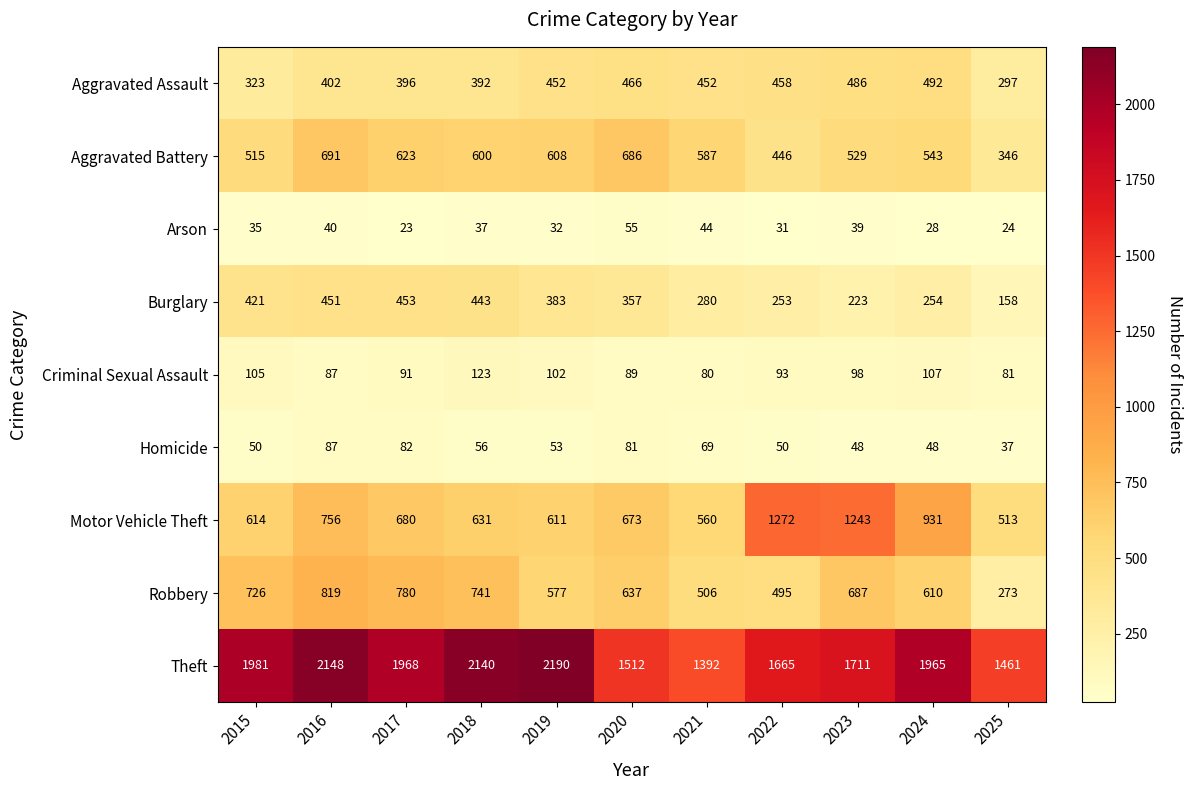

Rank the series at 2018 from lowest to highest value.

Arson, Homicide, Criminal Sexual Assault, Aggravated Assault, Burglary, Aggravated Battery, Motor Vehicle Theft, Robbery, Theft